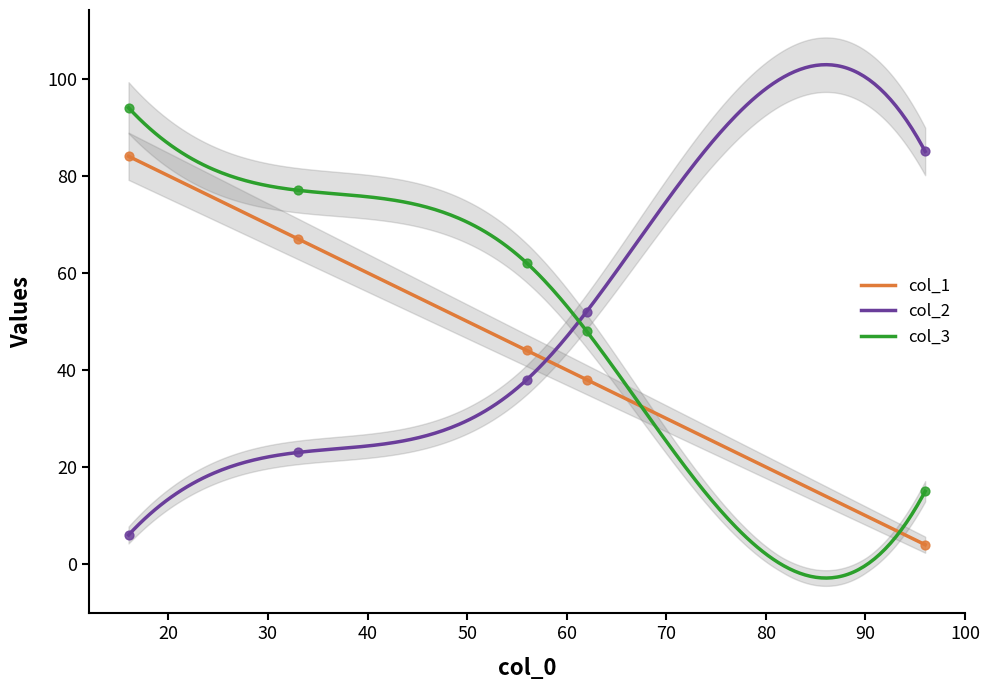

What are all the series names shown in the legend?

col_1, col_2, col_3